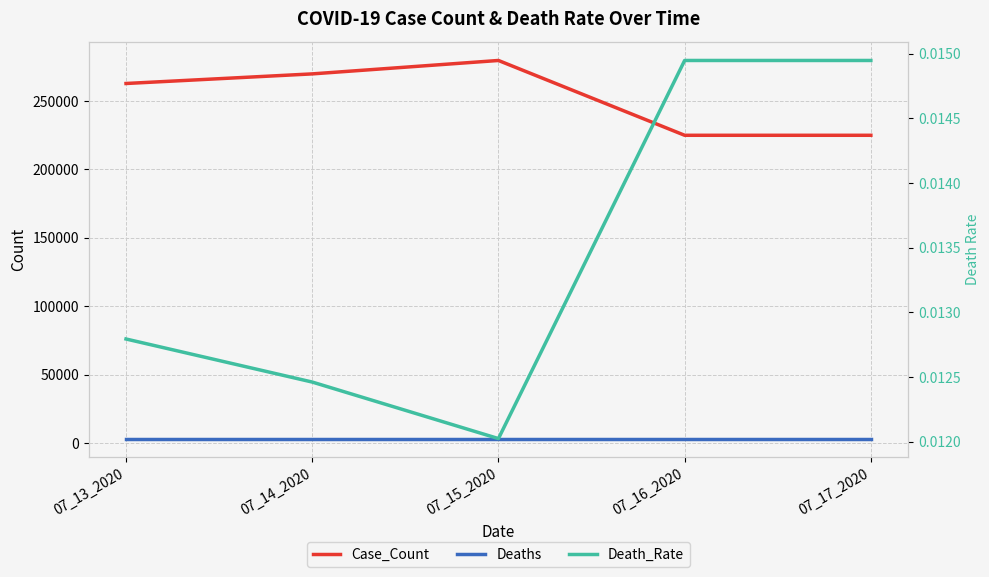

True or false: Death_Rate has a value of 0.0 at 07_16_2020.

False